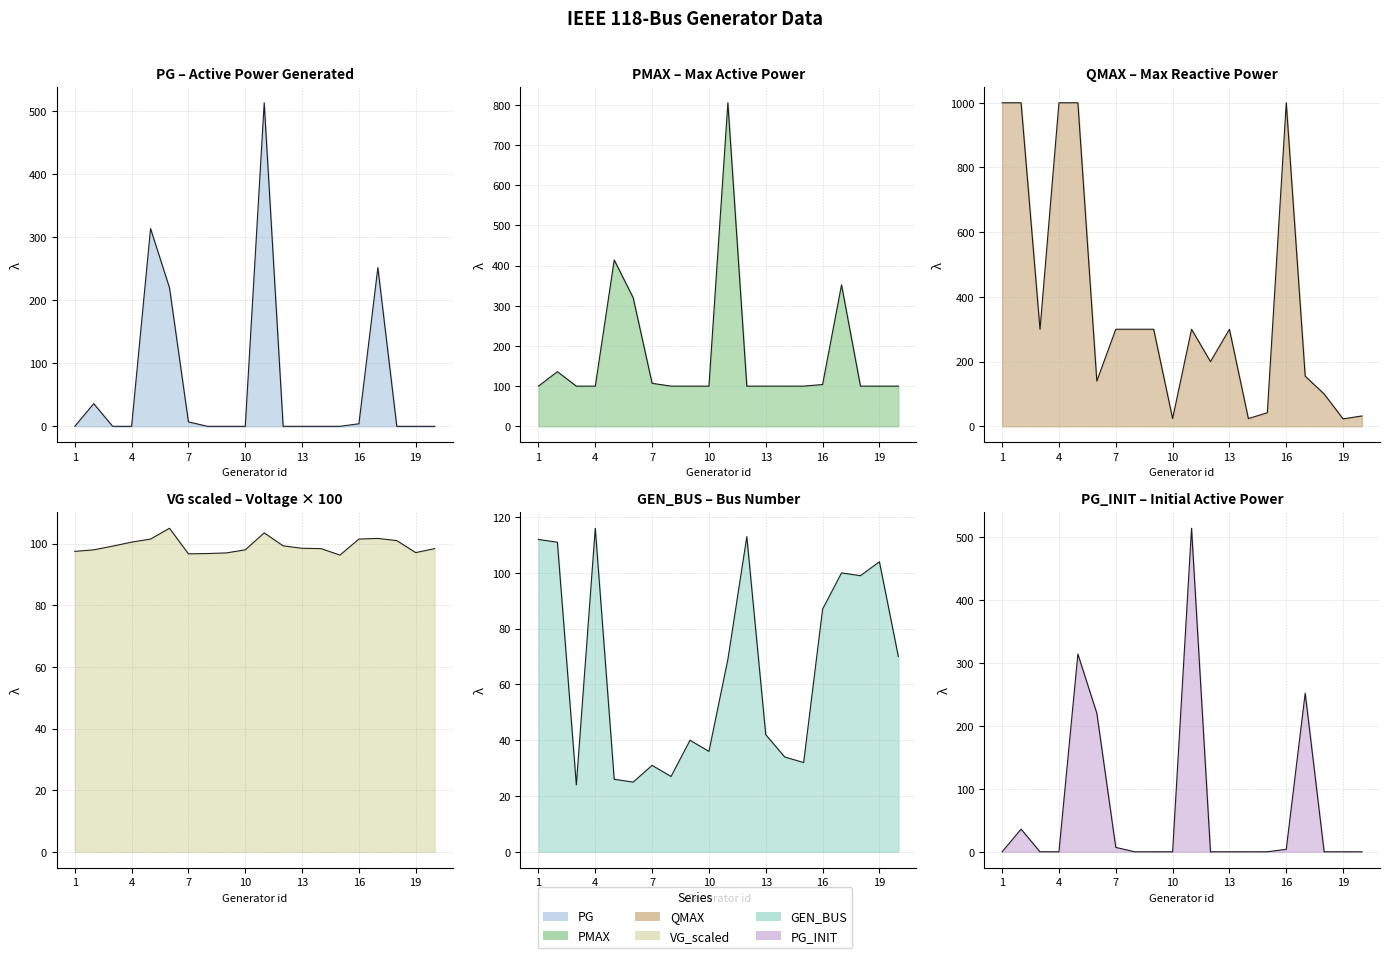

How many lines are shown in the chart?

6